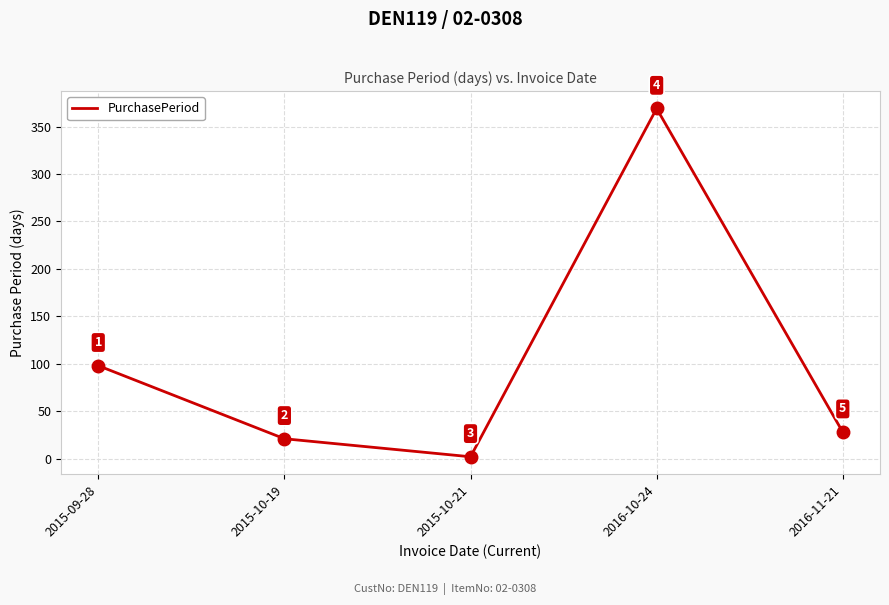

Where is the first local maximum?

2016-10-24